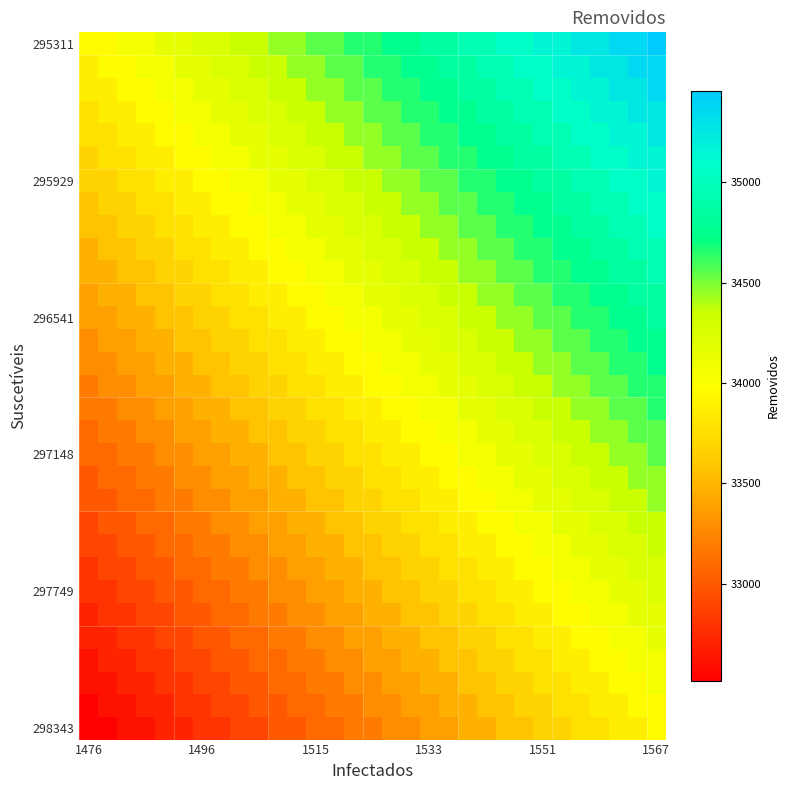

At how many categories does at least one series exceed 32532?

31